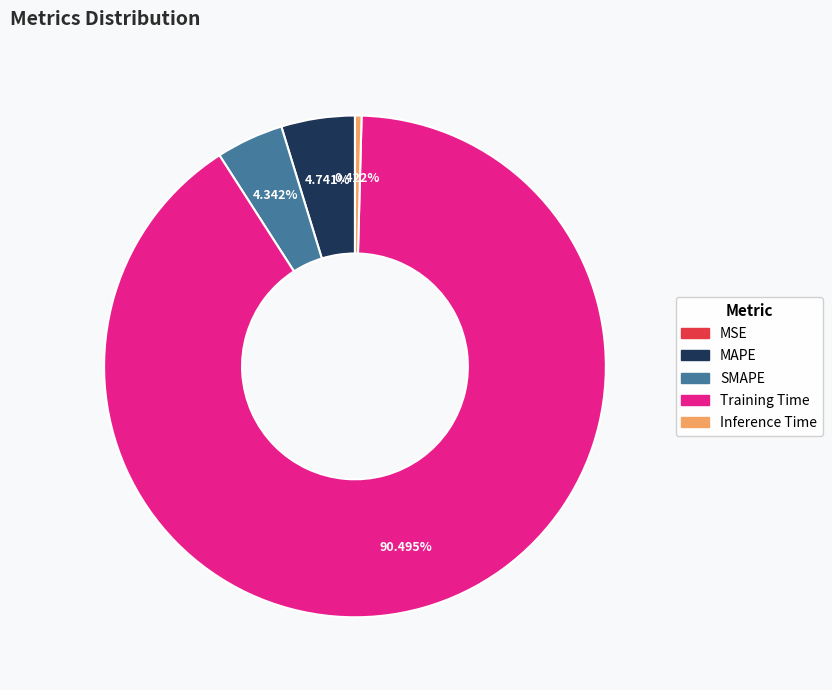

Does Training Time account for over 50% of the chart?

Yes